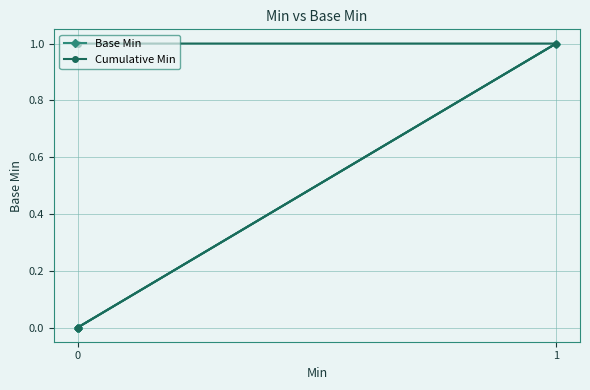

True or false: Cumulative Min and Base Min cross at least once.

False